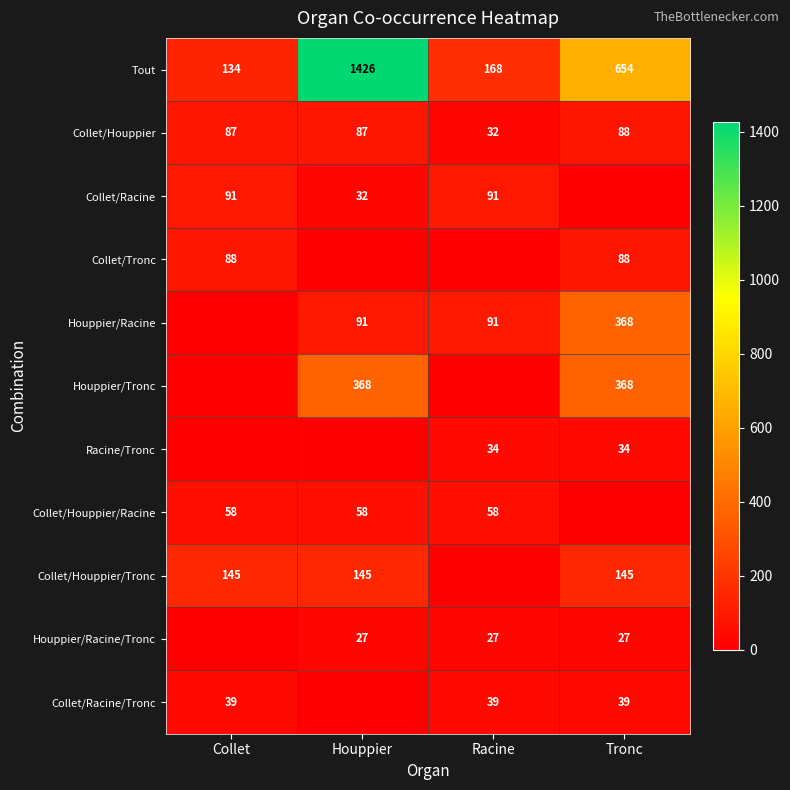

At which category is the sum across all series the highest?

Houppier